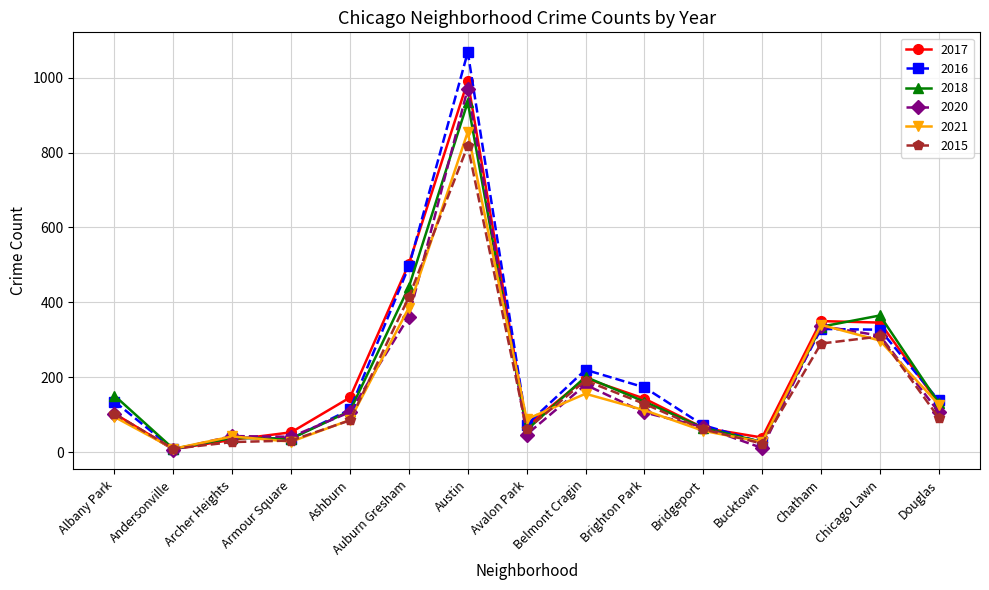

What is the label of the 3rd point from the right?

Chatham